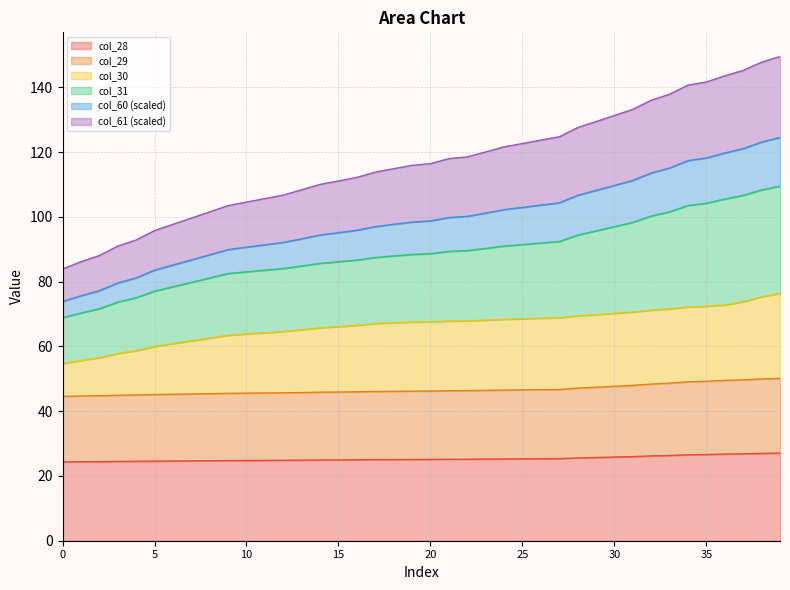

True or false: col_28 and col_60 intersect in this chart.

False